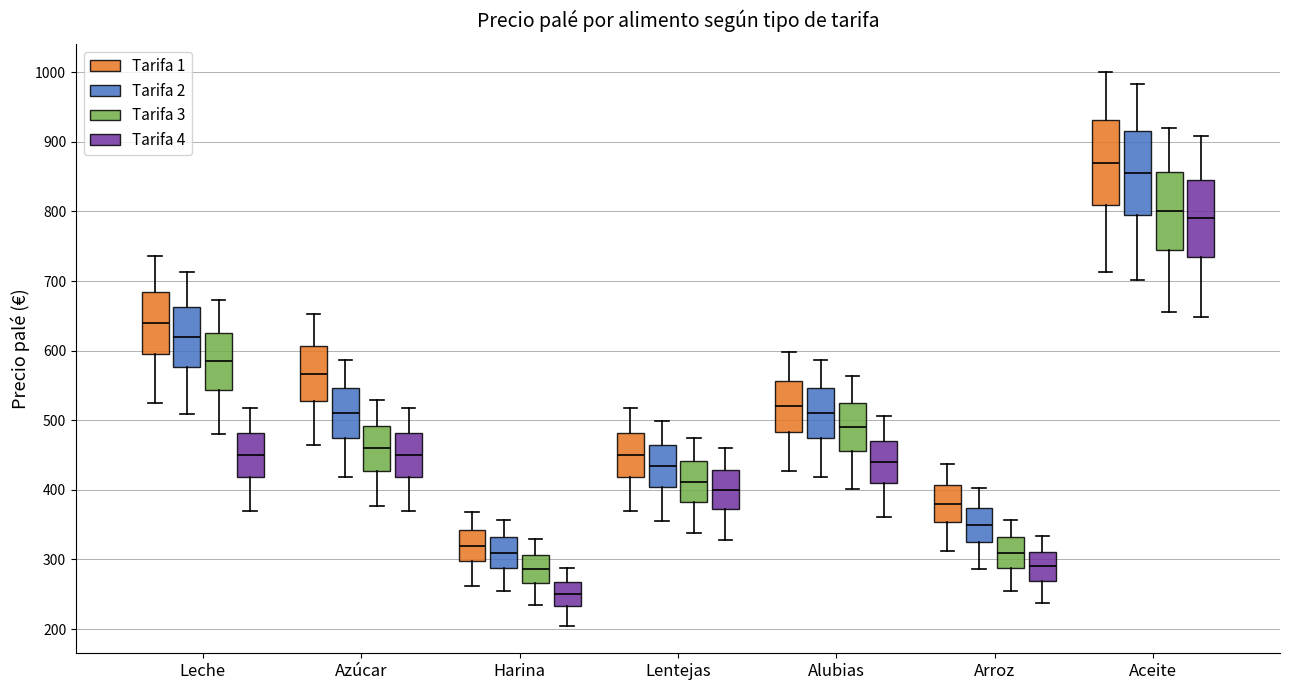

Where is the lower edge of the box for Arroz (Tarifa 3) on the y-axis? The values are not printed on the chart, so give them approximately, as read against the axis.

290